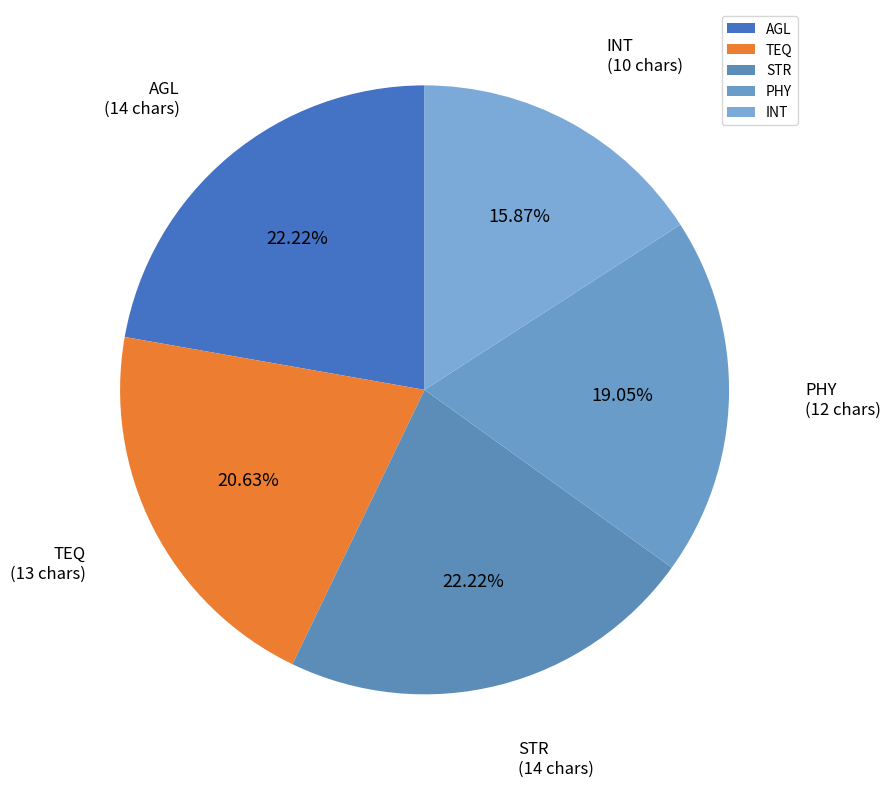

Is it true that PHY is 7% of the pie?

False